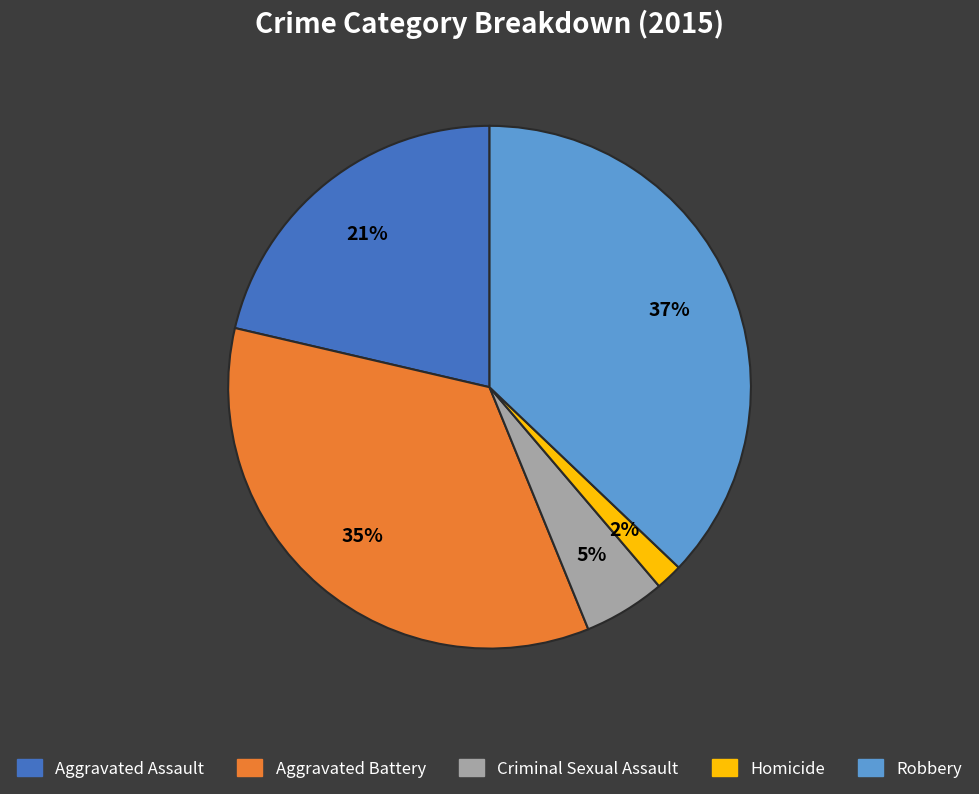

To the nearest percent, what is the difference between the Aggravated Assault and Criminal Sexual Assault slice percentages?

16%